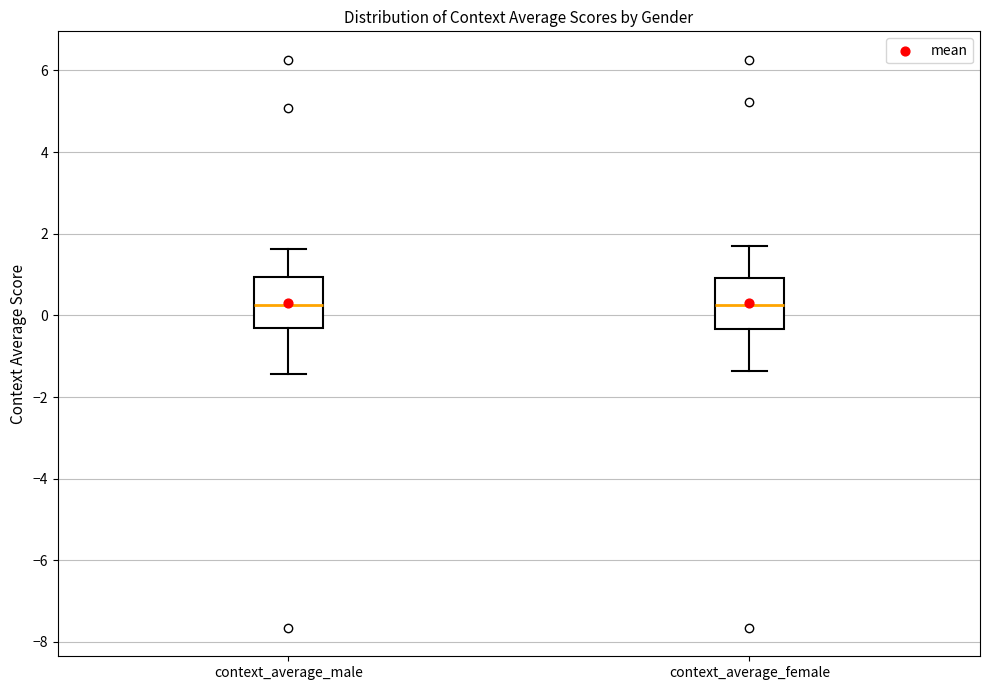

Reading left to right, transcribe this box plot: for each box, give where its median line is, the range the box spans, and where its two whiskers end, as read against the y-axis. The values are not printed on the chart, so give them approximately, as read against the axis.

context_average_male: median 0.2, box -0.4 to 1.0, whiskers -1.4 to 1.6
context_average_female: median 0.2, box -0.4 to 1.0, whiskers -1.4 to 1.6